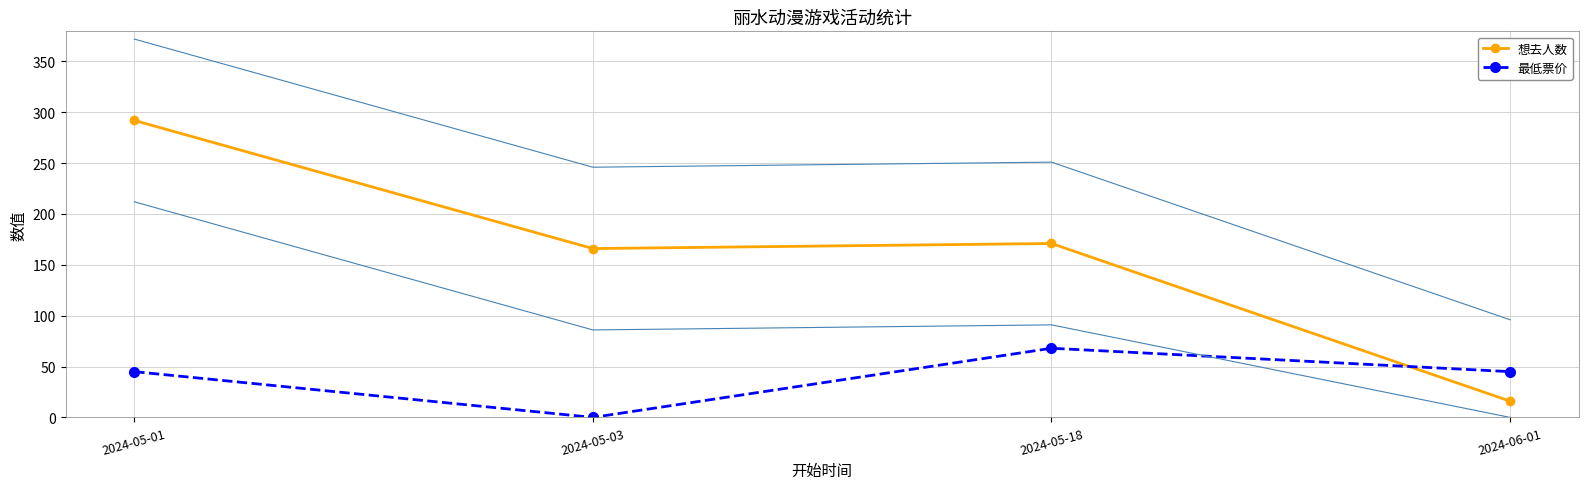

Rank the series by their maximum value, from highest to lowest.

想去人数, 最低票价